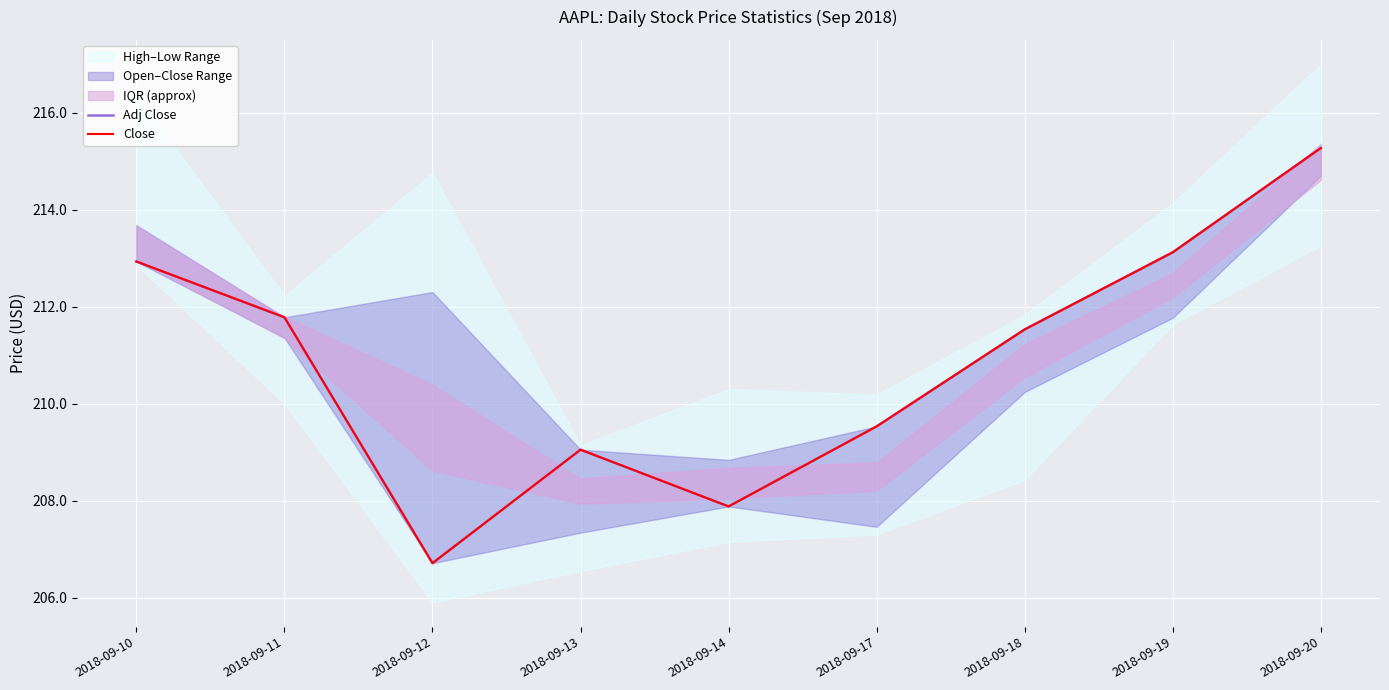

What is the difference between the Adj Close values at 2018-09-18 and 2018-09-10?

1.4